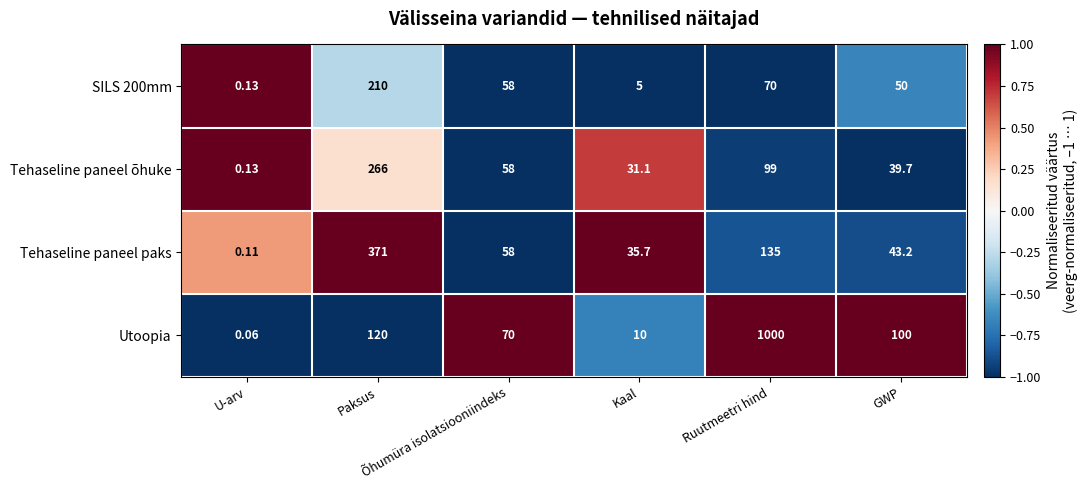

Which series has the largest total across all categories?

Utoopia